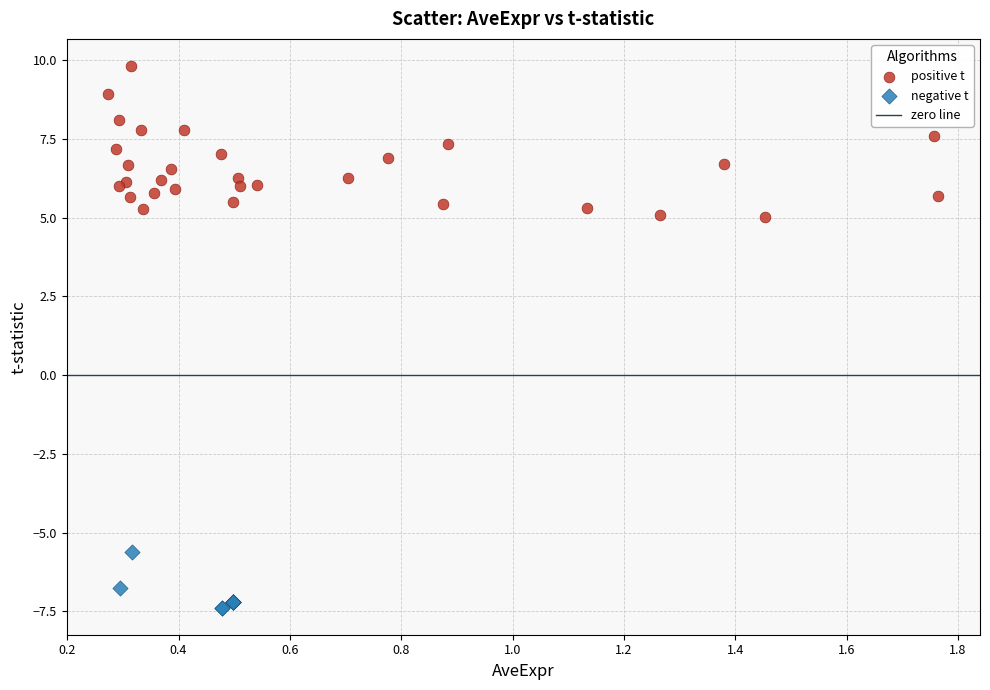

Which series reaches the minimum Y coordinate?

negative t